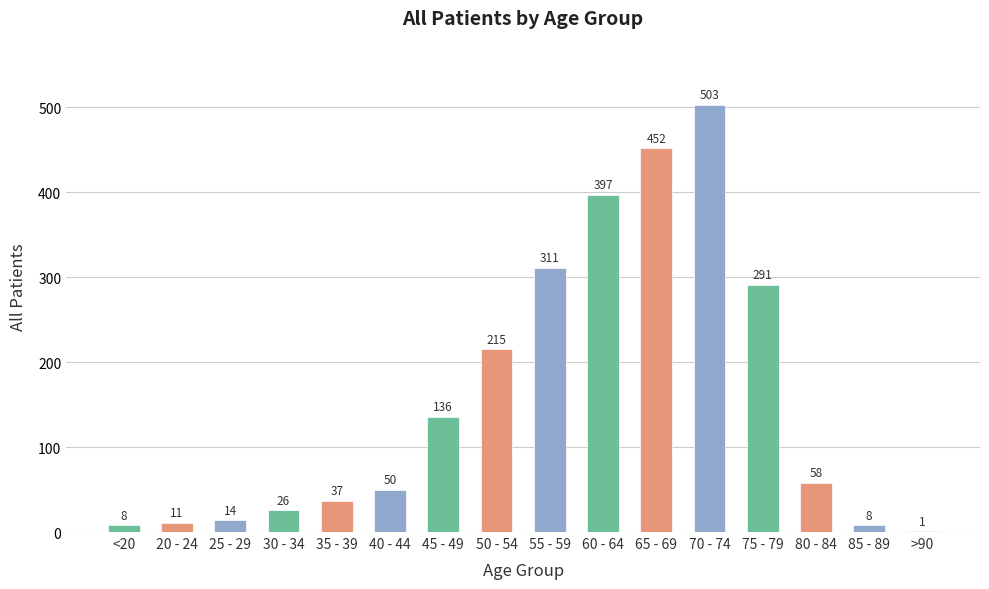

The chart shows a value of 1 at >90. True or false?

True